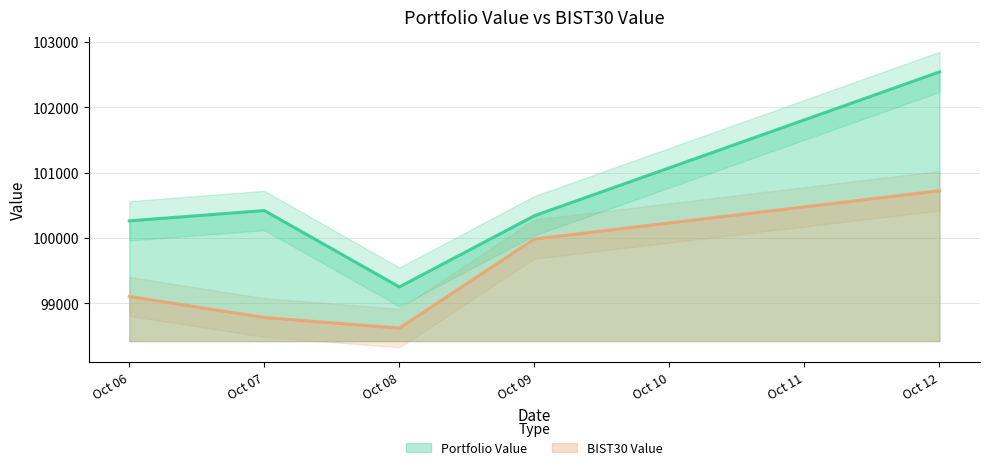

Is it true that Portfolio Value equals 181477.5 at Oct 12?

False